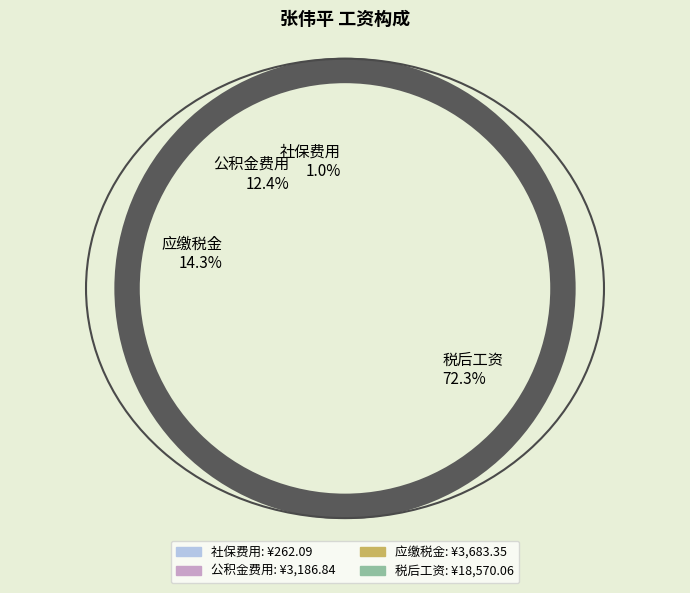

Which category accounts for the majority?

税后工资